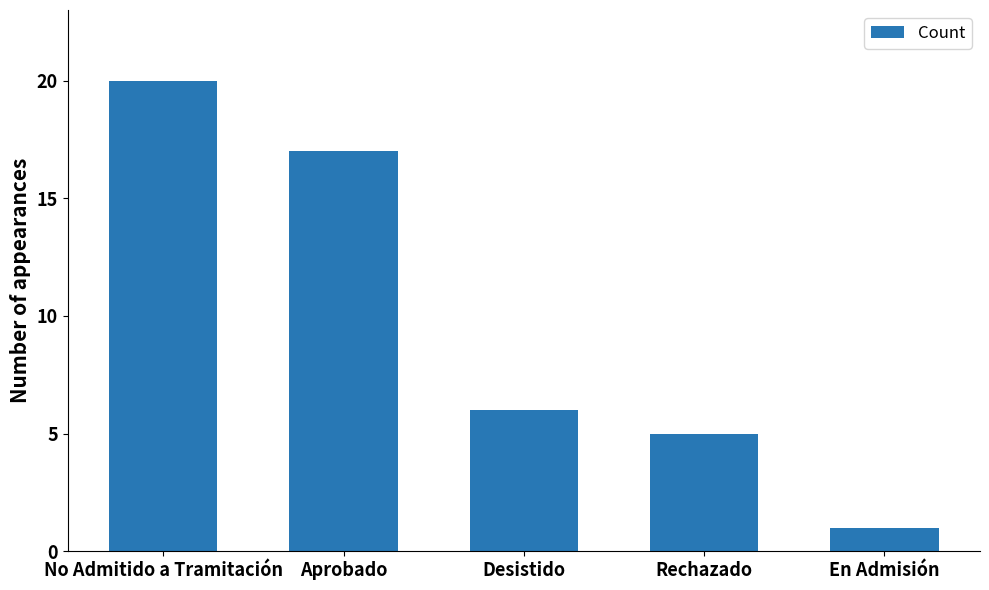

Approximately how many times larger is the value at Desistido compared to Aprobado?

0.4